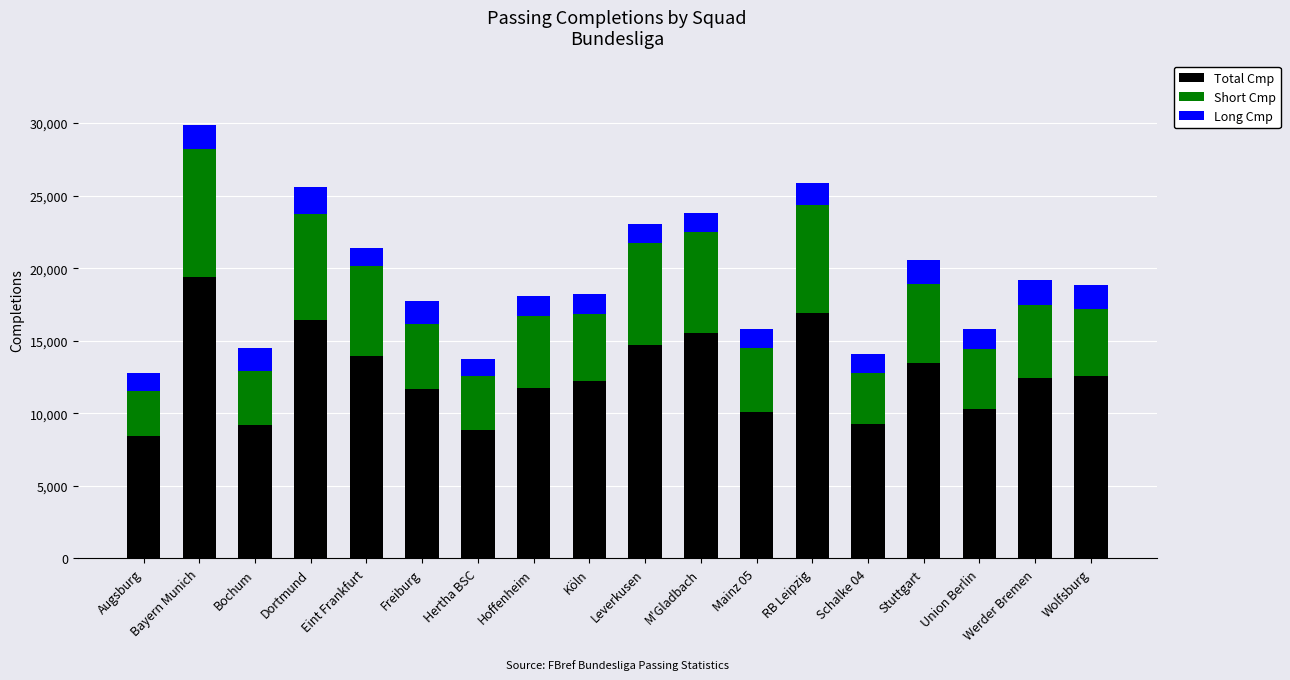

Which category has the highest value in the Total Cmp series?

Bayern Munich